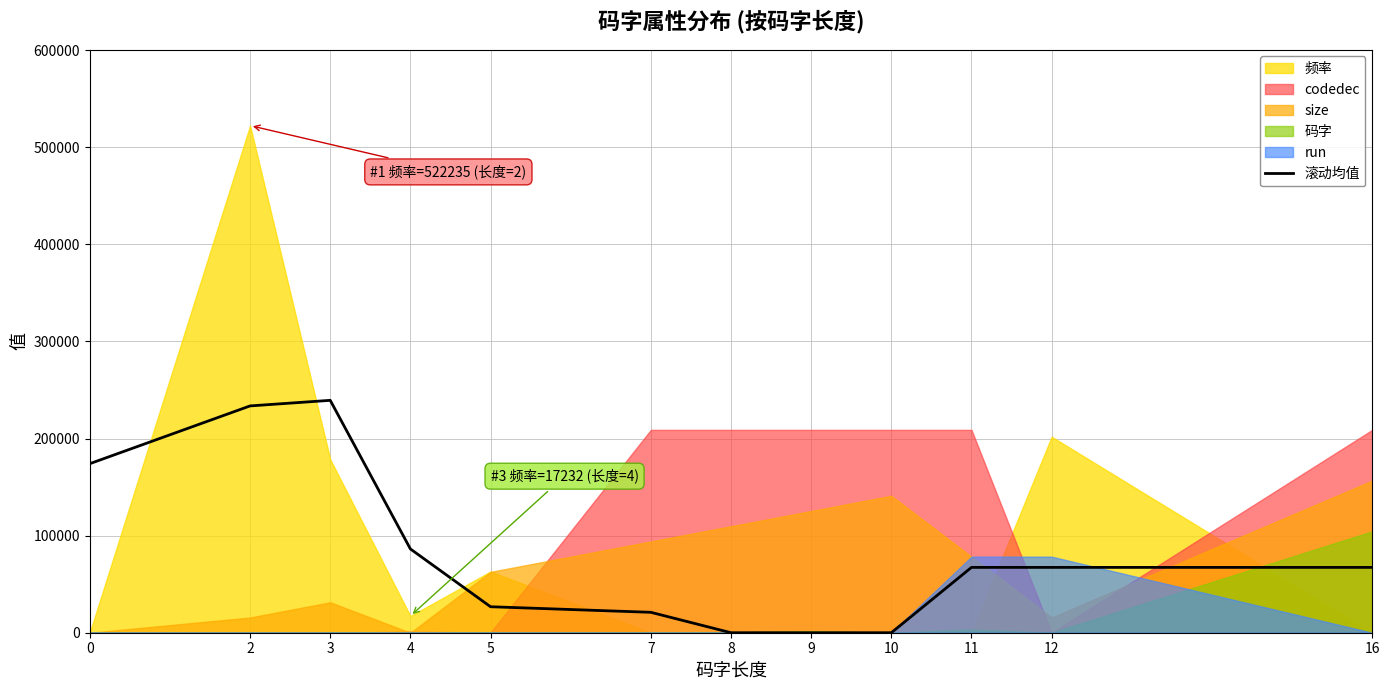

How many points are higher than both their immediate neighbors (excluding endpoints)?

1